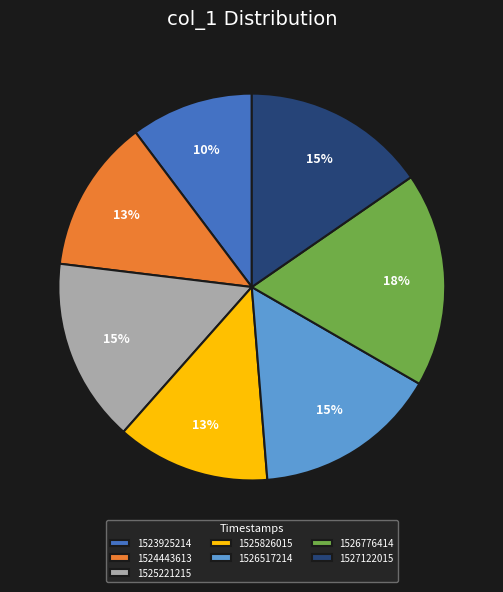

Between 1527122015 and 1526776414, which is larger?

1526776414